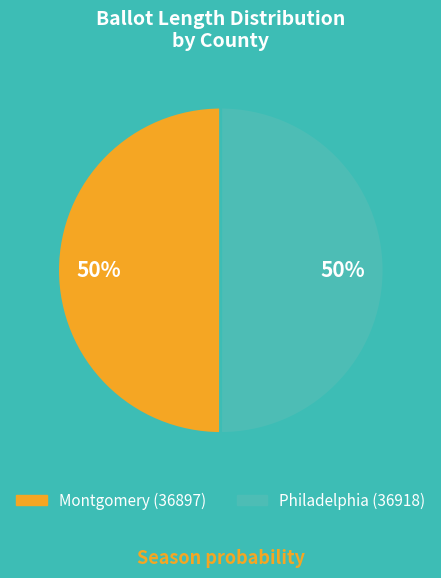

To the nearest percent, what is the combined percentage of Philadelphia (36918) and Montgomery (36897)?

100%